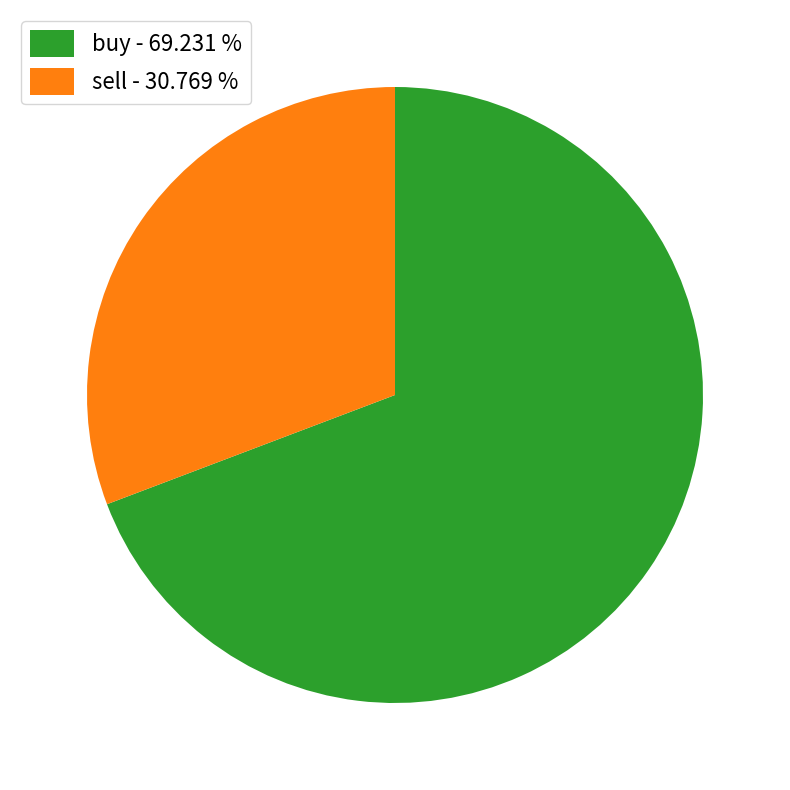

Combined, do buy and sell account for over 50%?

Yes